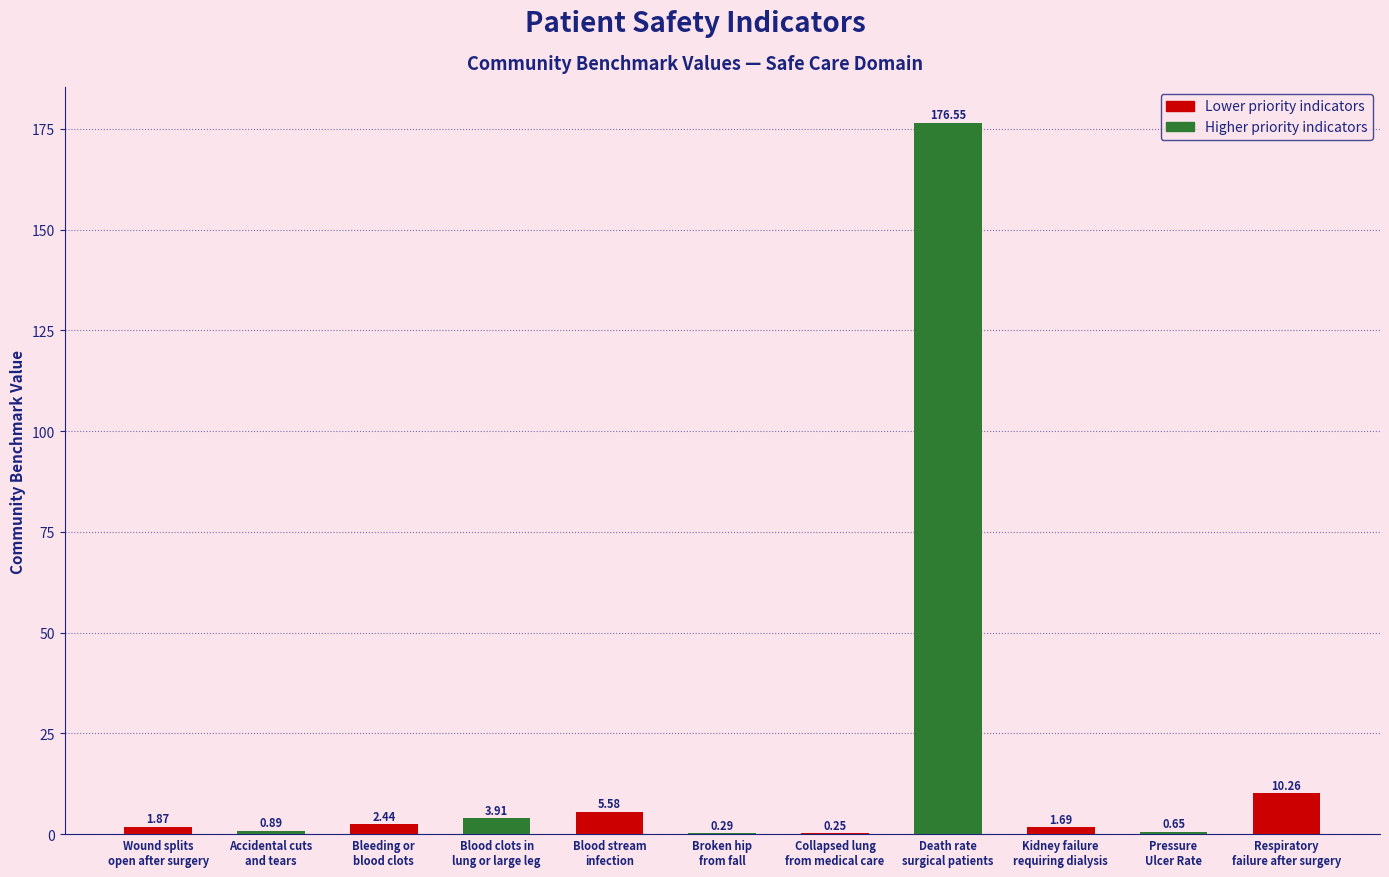

What is the greatest value displayed?

176.6